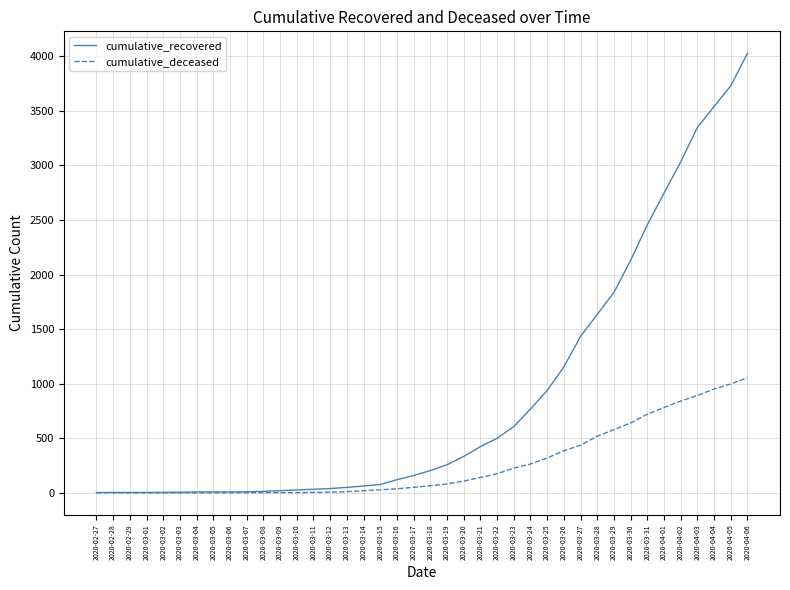

Which label corresponds to the largest value in the chart?

2020-04-06